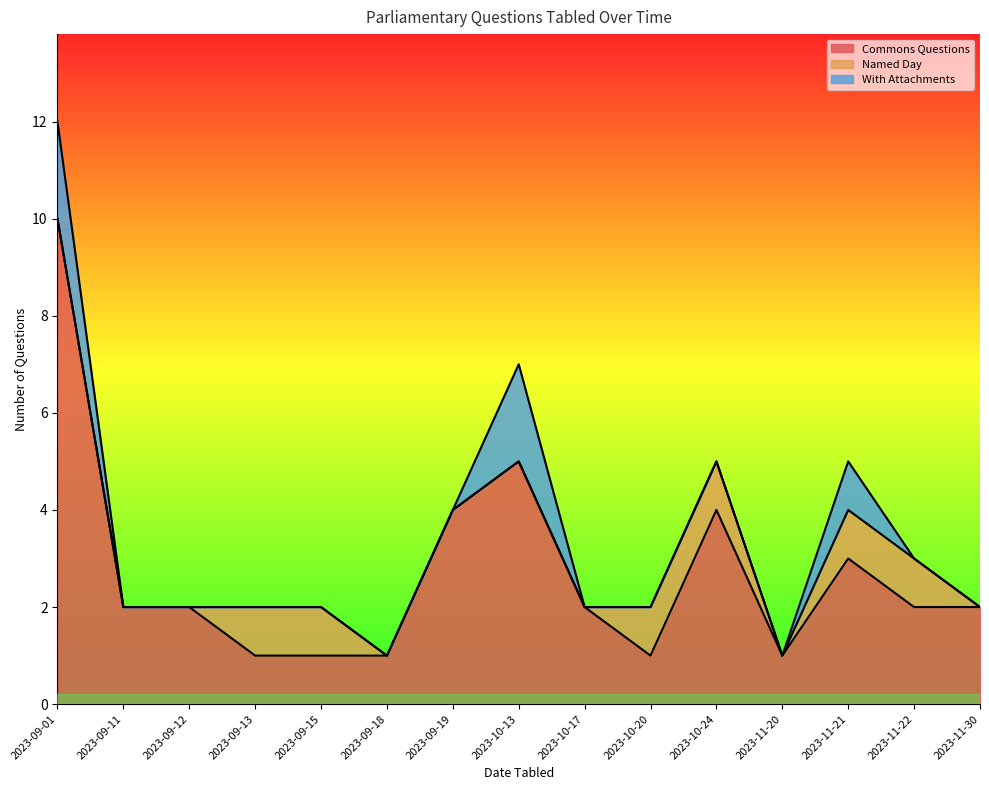

List the labels in order of Commons Questions value, largest first.

2023-09-01, 2023-10-13, 2023-09-19, 2023-10-24, 2023-11-21, 2023-09-11, 2023-09-12, 2023-10-17, 2023-11-22, 2023-11-30, 2023-09-13, 2023-09-15, 2023-09-18, 2023-10-20, 2023-11-20